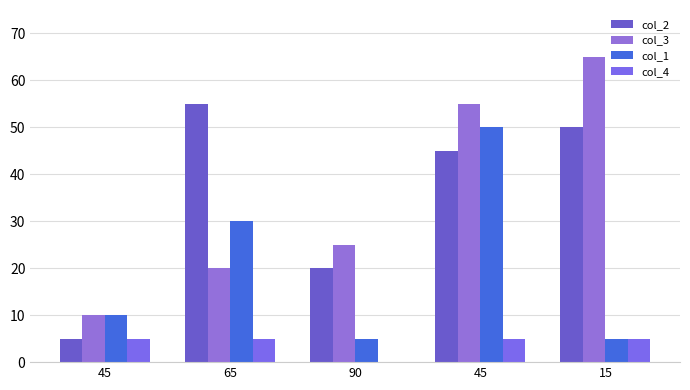

Which category has the highest value across all series?

15